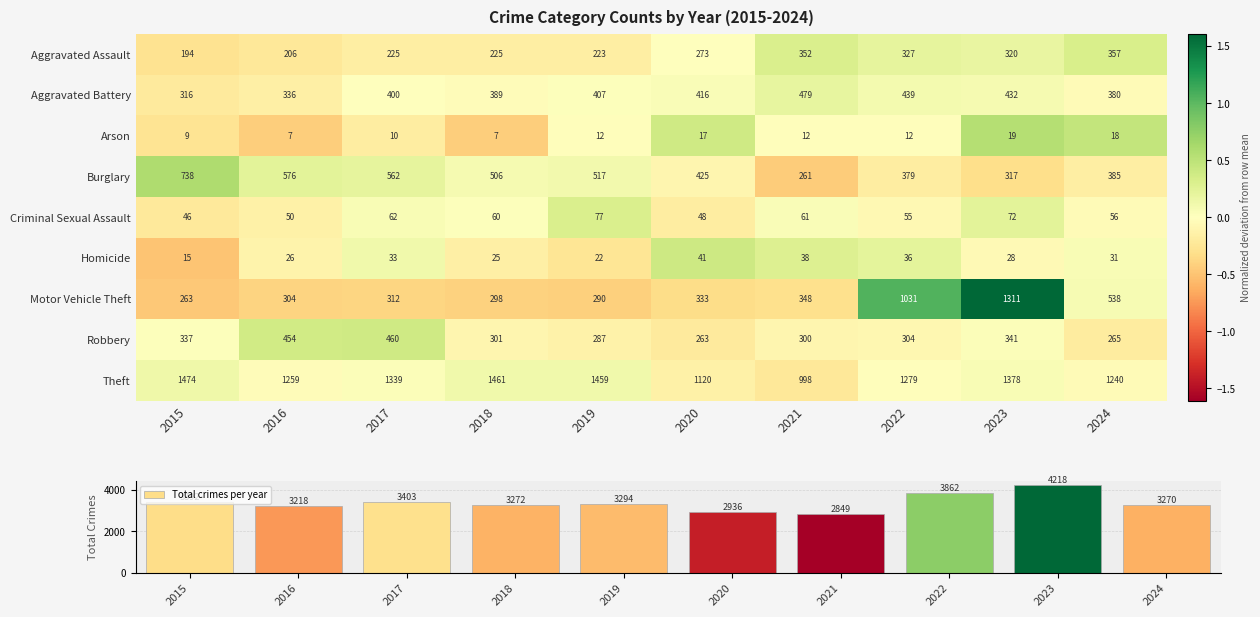

How many data points in Aggravated Assault are less than 273?

5